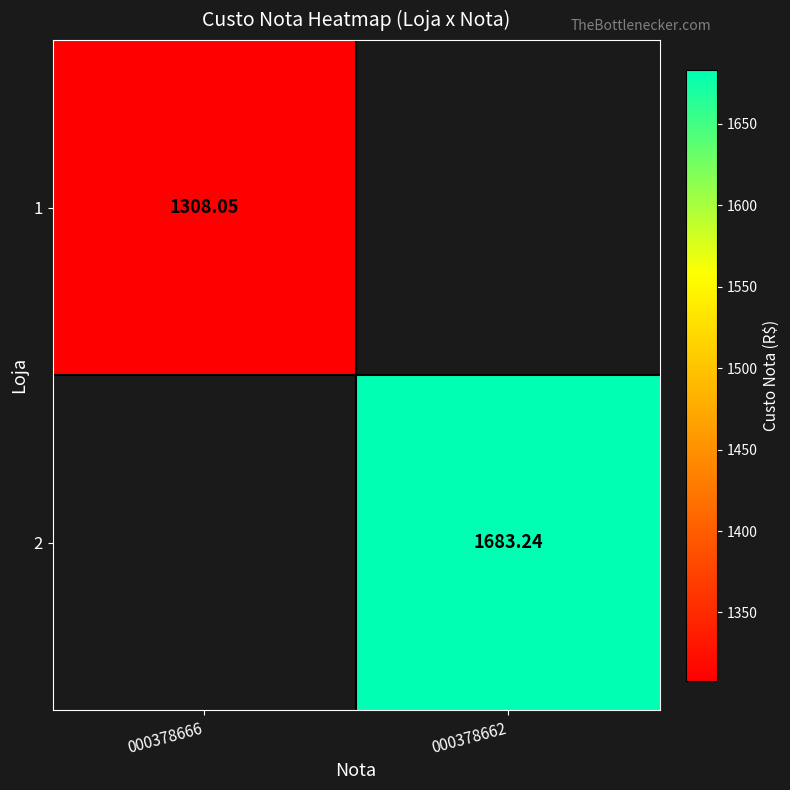

Is it true that 2 equals 1683.2 at 000378662?

True